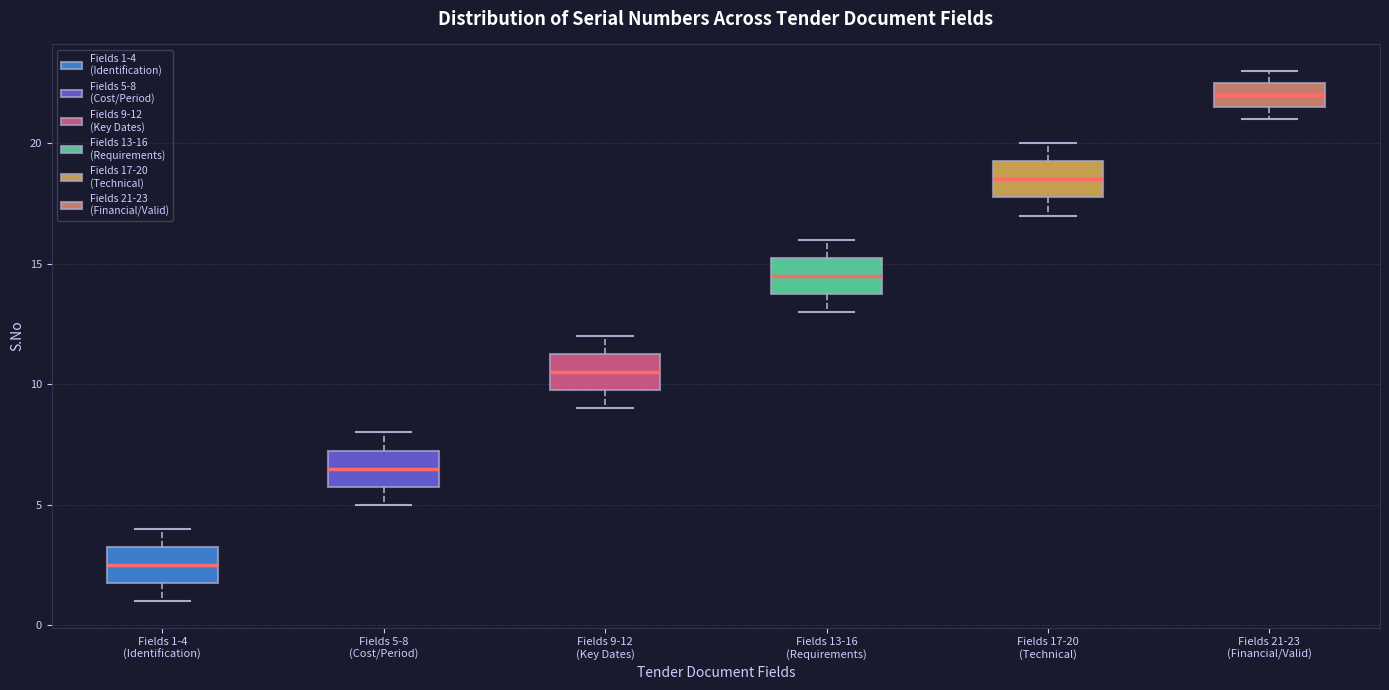

Reading left to right, transcribe this box plot: for each box, give where its median line is, the range the box spans, and where its two whiskers end, as read against the y-axis. The values are not printed on the chart, so give them approximately, as read against the axis.

Fields 1-4 (Identification): median 2.5, box 2.0 to 3.5, whiskers 1.0 to 4.0
Fields 5-8 (Cost/Period): median 6.5, box 6.0 to 7.5, whiskers 5.0 to 8.0
Fields 9-12 (Key Dates): median 10.5, box 10.0 to 11.5, whiskers 9.0 to 12.0
Fields 13-16 (Requirements): median 14.5, box 14.0 to 15.5, whiskers 13.0 to 16.0
Fields 17-20 (Technical): median 18.5, box 18.0 to 19.5, whiskers 17.0 to 20.0
Fields 21-23 (Financial/Valid): median 22.0, box 21.5 to 22.5, whiskers 21.0 to 23.0